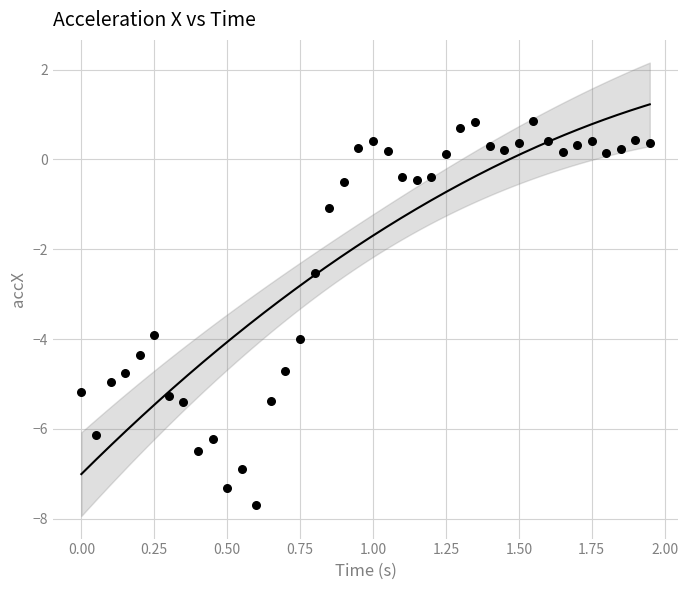

What is the range of Y values (max minus min)?

8.6